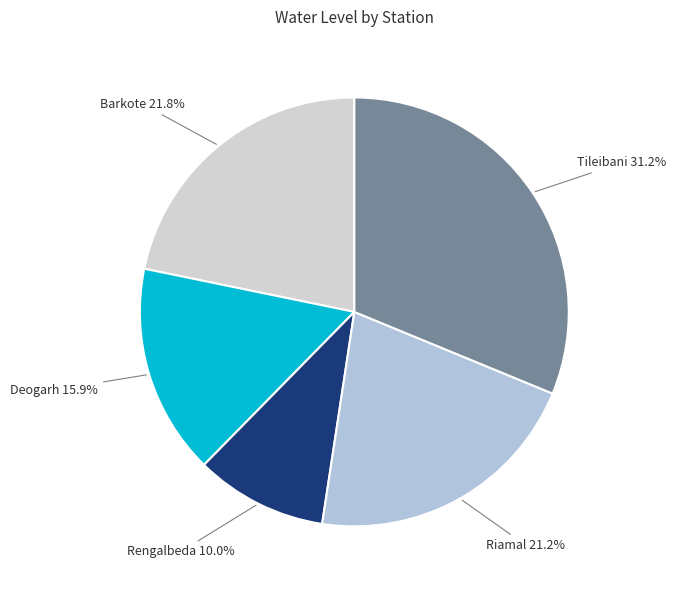

Count the number of slices in the pie.

5